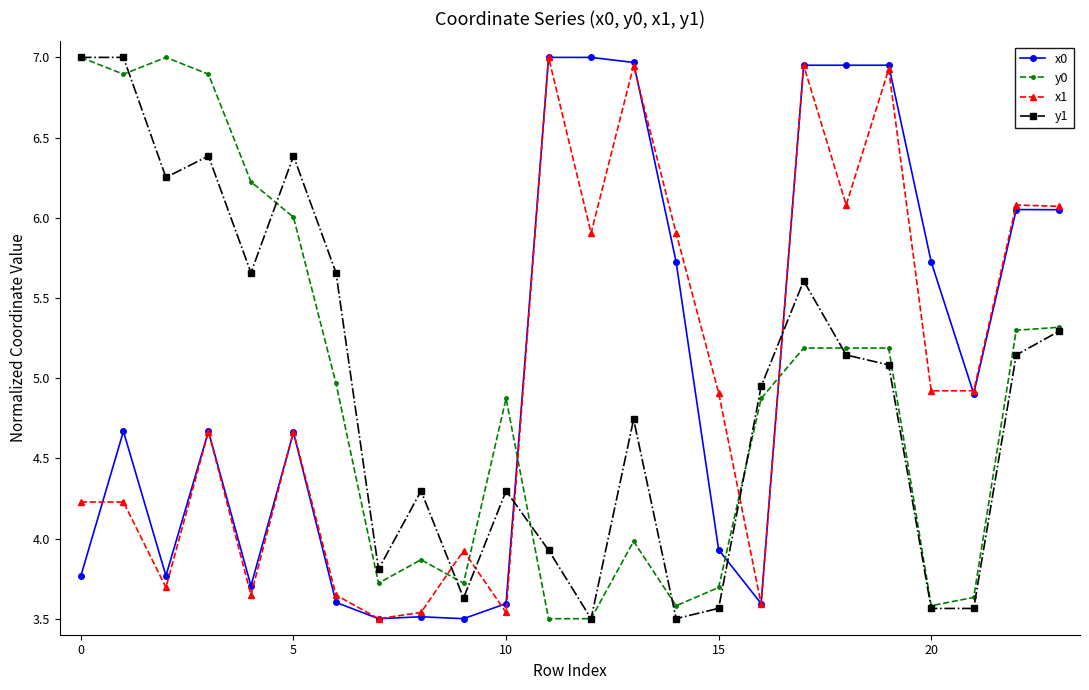

True or false: y0 and x0 cross at least once.

True